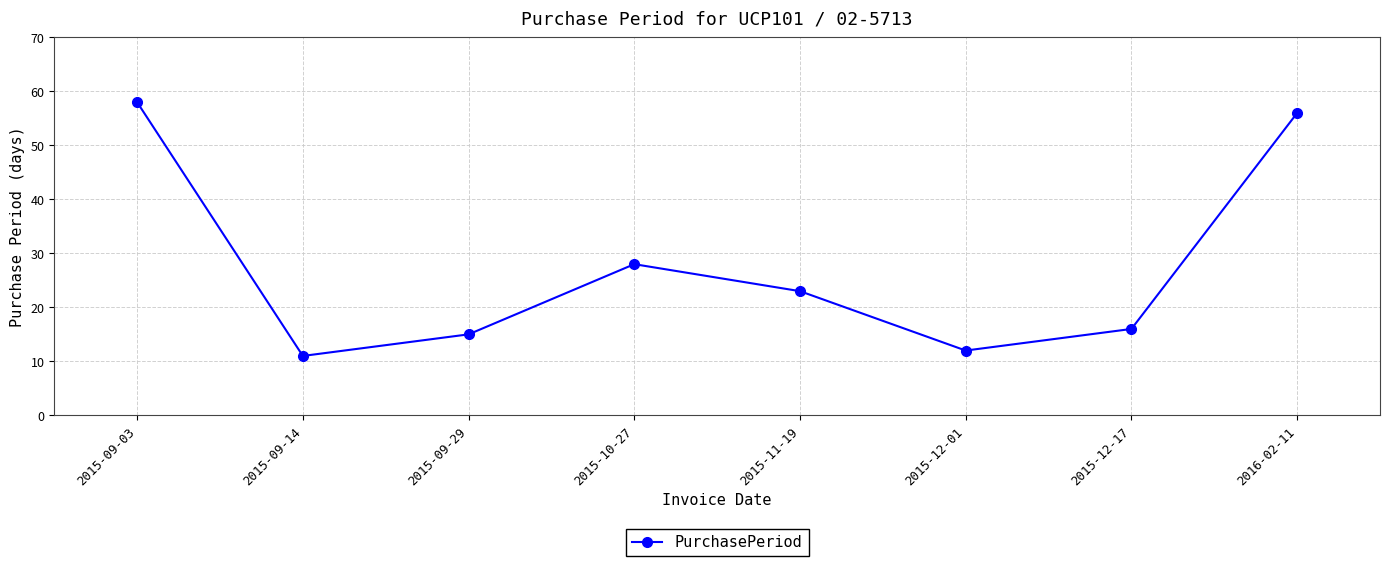

Reading left to right, list all the values displayed in this chart.

2015-09-03=58	2015-09-14=11	2015-09-29=15	2015-10-27=28	2015-11-19=23	2015-12-01=12	2015-12-17=16	2016-02-11=56